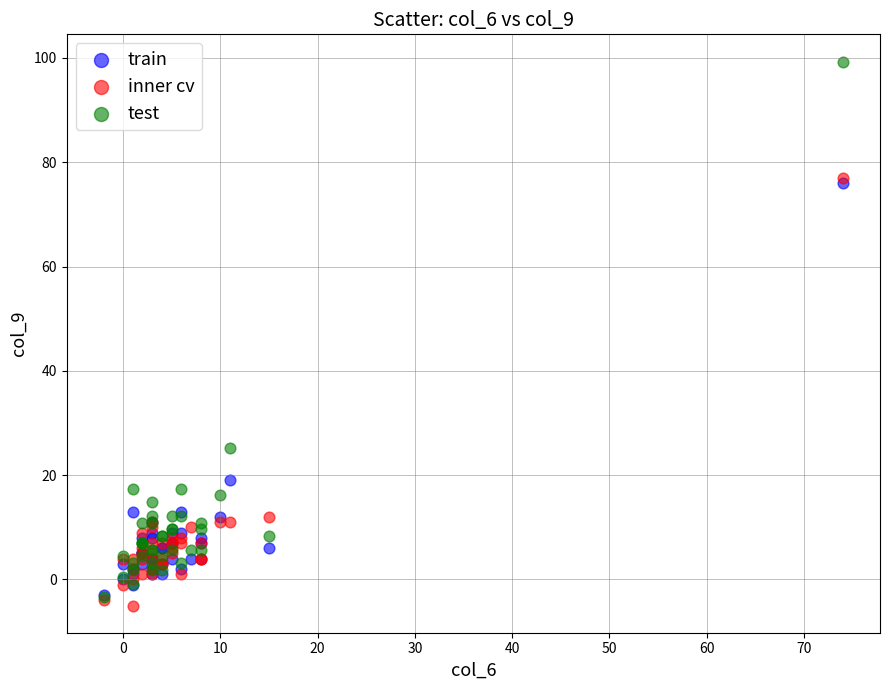

Across all series, what Y value is closest to 47?

25.2